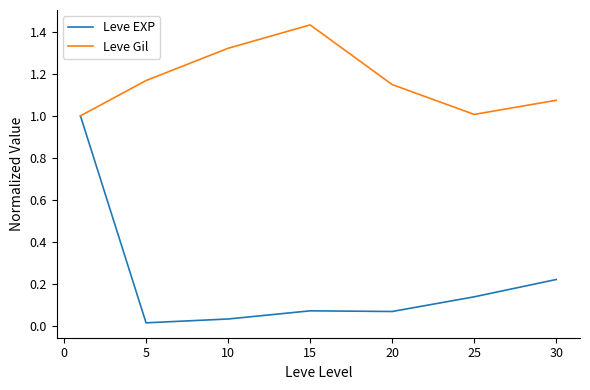

True or false: Leve Gil has more than 1 interior local peaks.

False